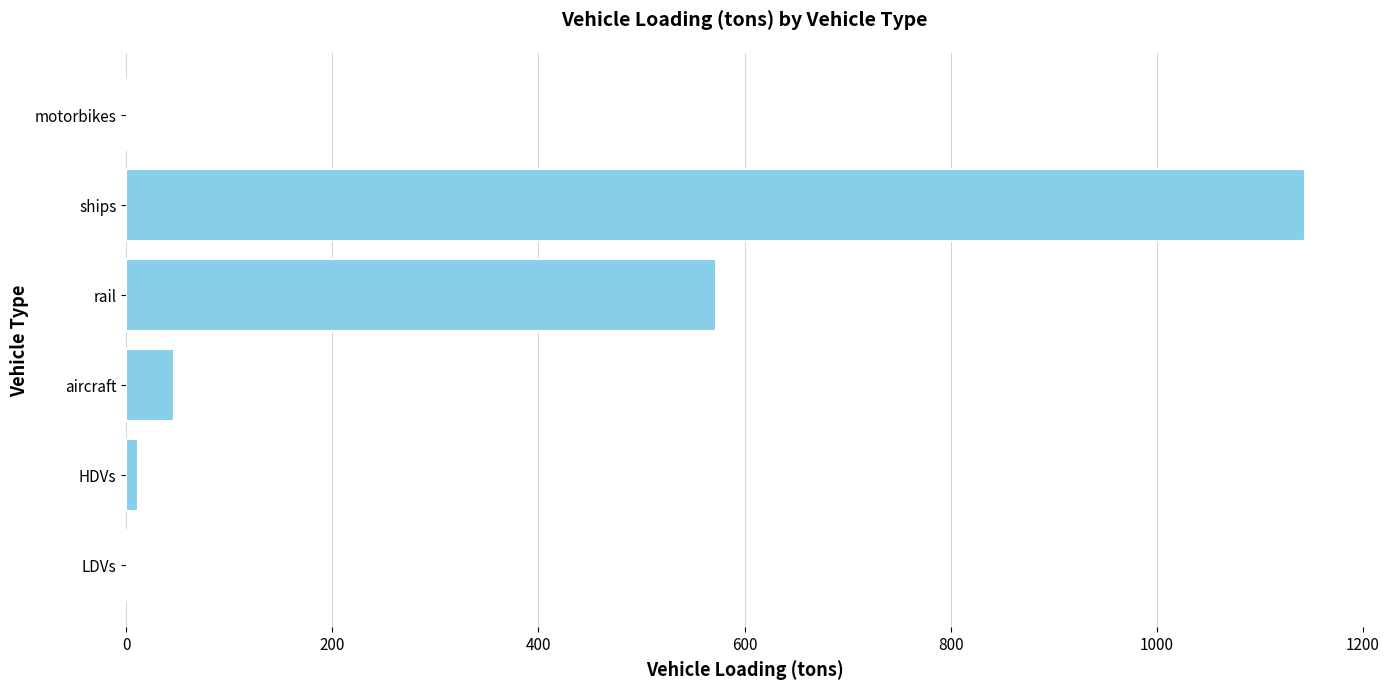

What is the change in value from rail to motorbikes?

-572.0